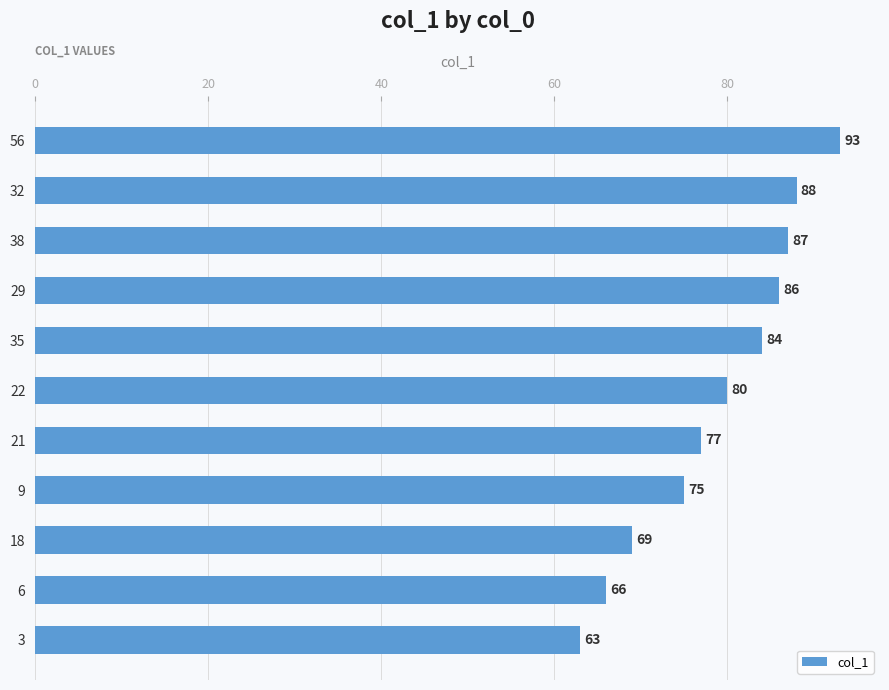

List the labels in order of value, smallest first.

3, 6, 18, 9, 21, 22, 35, 29, 38, 32, 56